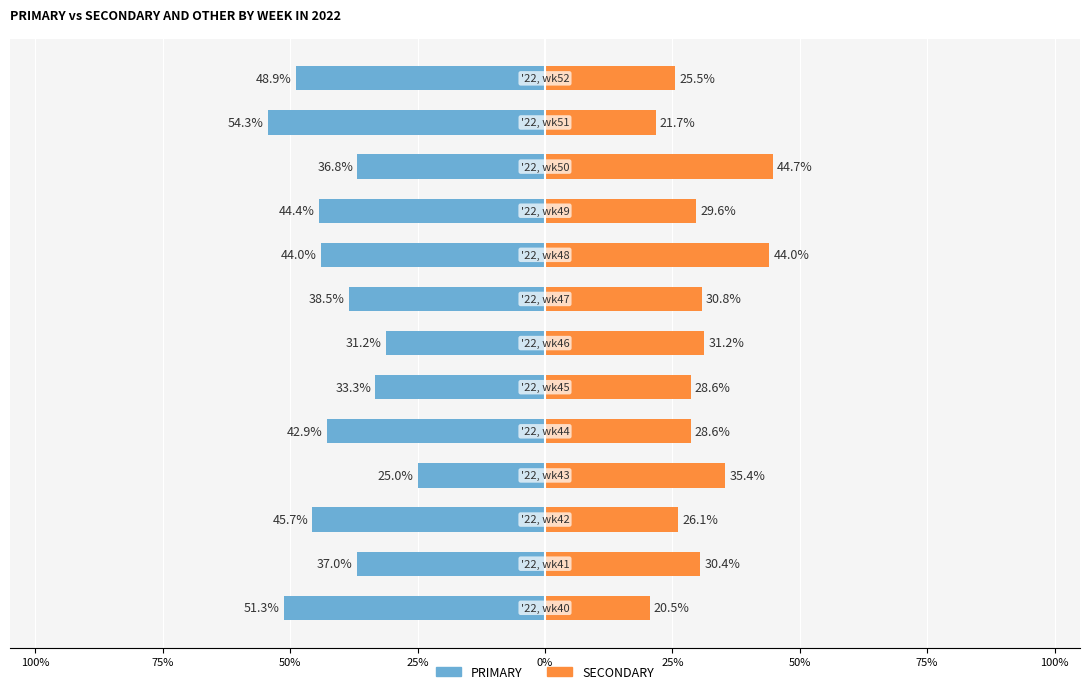

Reading left to right, transcribe all the data shown in this chart.

PRIMARY: -51.3	-37.0	-45.7	-25.0	-42.9	-33.3	-31.2	-38.5	-44.0	-44.4	-36.8	-54.3	-48.9
SECONDARY: 20.5	30.4	26.1	35.4	28.6	28.6	31.2	30.8	44.0	29.6	44.7	21.7	25.5